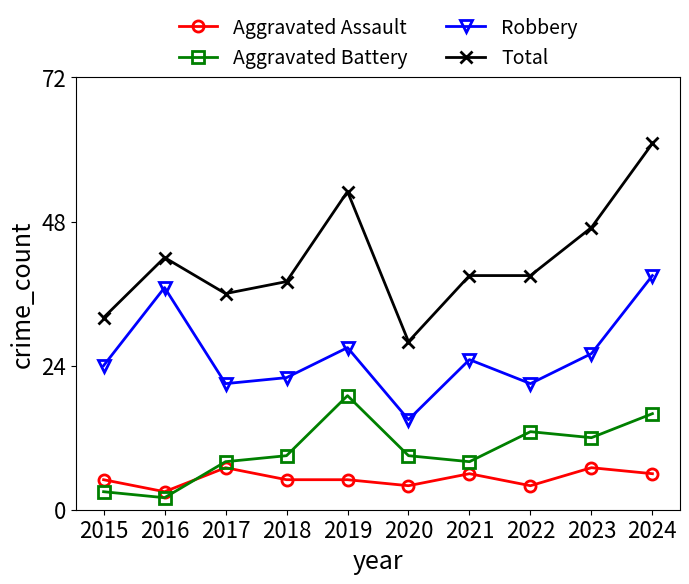

Reading left to right, extract all data points from this chart.

Aggravated Assault: 5	3	7	5	5	4	6	4	7	6
Aggravated Battery: 3	2	8	9	19	9	8	13	12	16
Robbery: 24	37	21	22	27	15	25	21	26	39
Total: 32	42	36	38	53	28	39	39	47	61